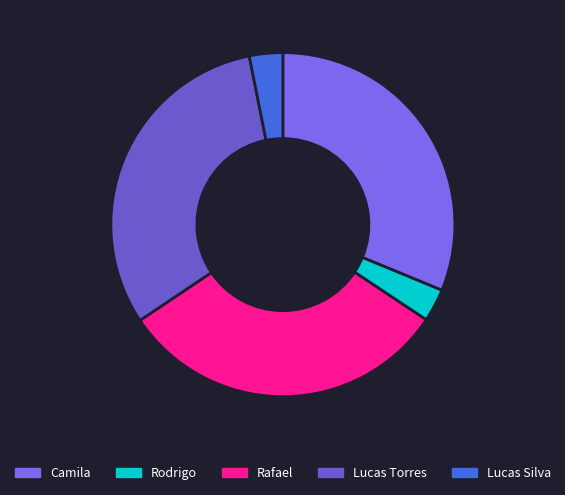

Is it true that Lucas Torres is 37% of the pie?

False